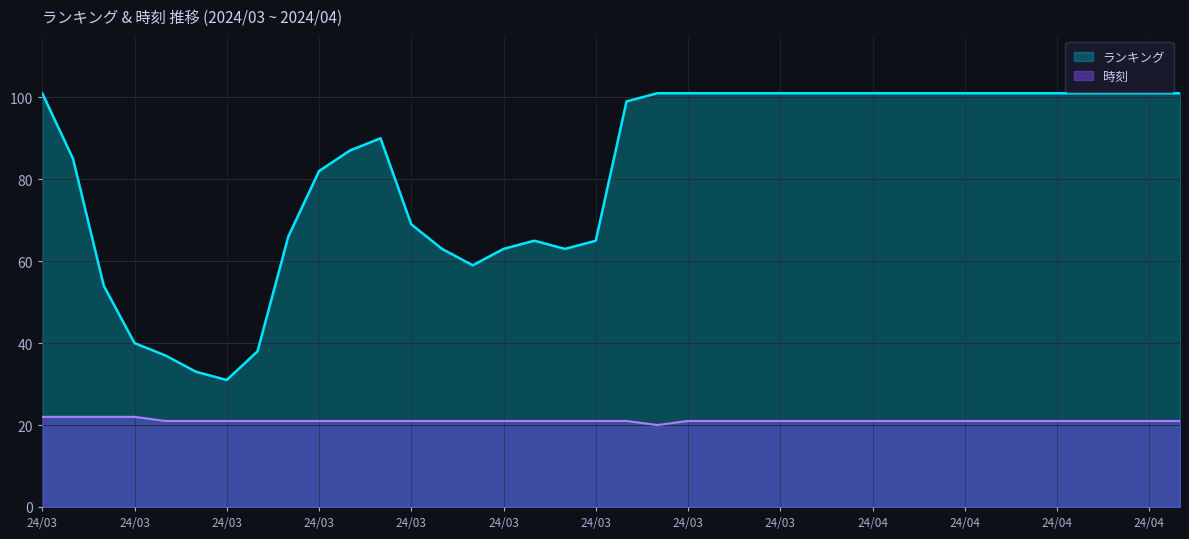

Rank the series by their average value, from lowest to highest.

時刻, ランキング